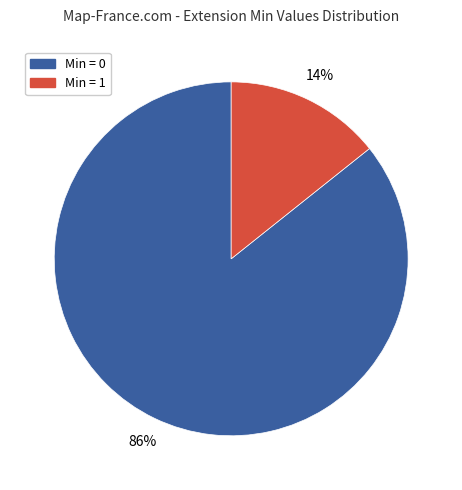

Is it true that Min = 0 is 97% of the pie?

False